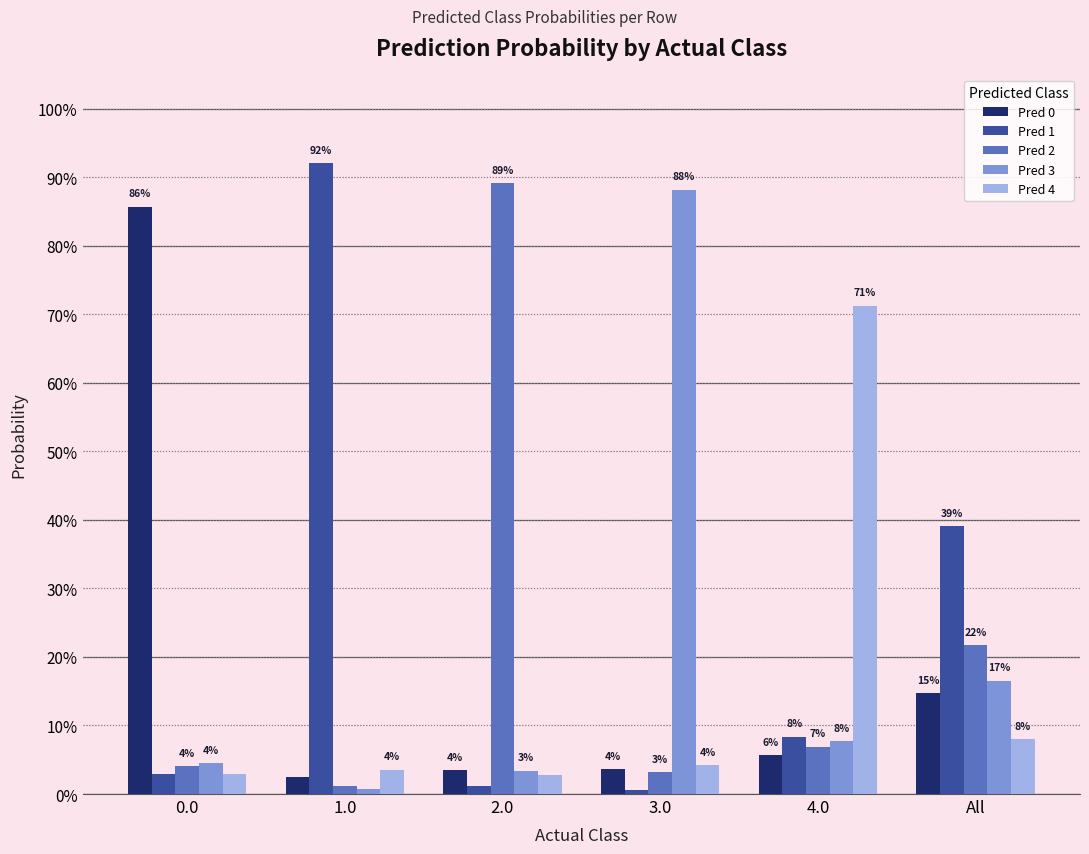

Is the value of Pred 4 at 0.0 greater than the value of Pred 0 at 4.0?

No